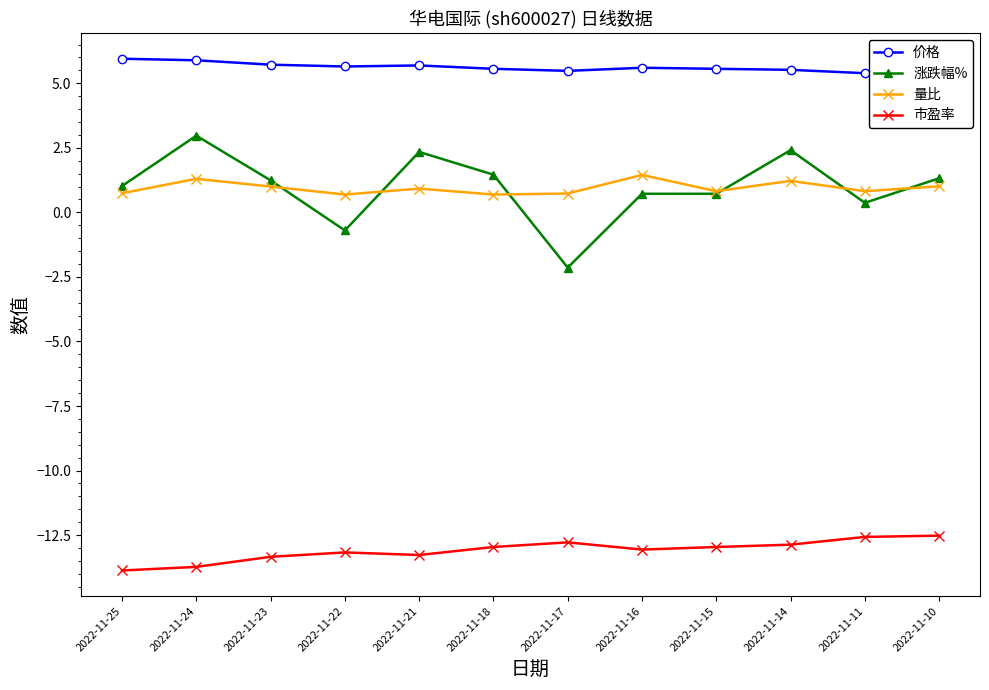

The value of 价格 at 2022-11-21 is 8.3. True or false?

False